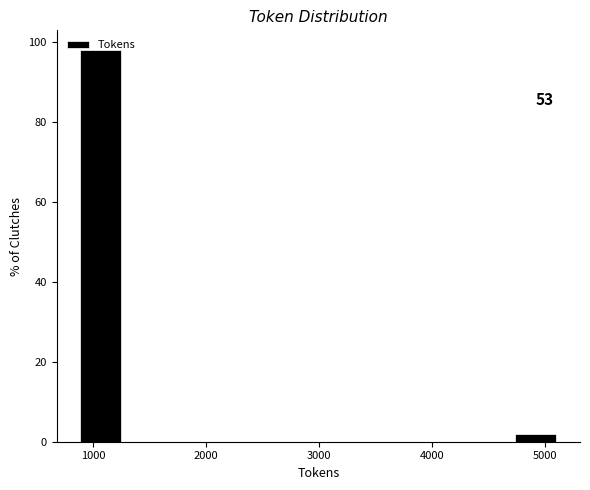

Over which range of the x-axis is the bar tallest?

900 to 1300